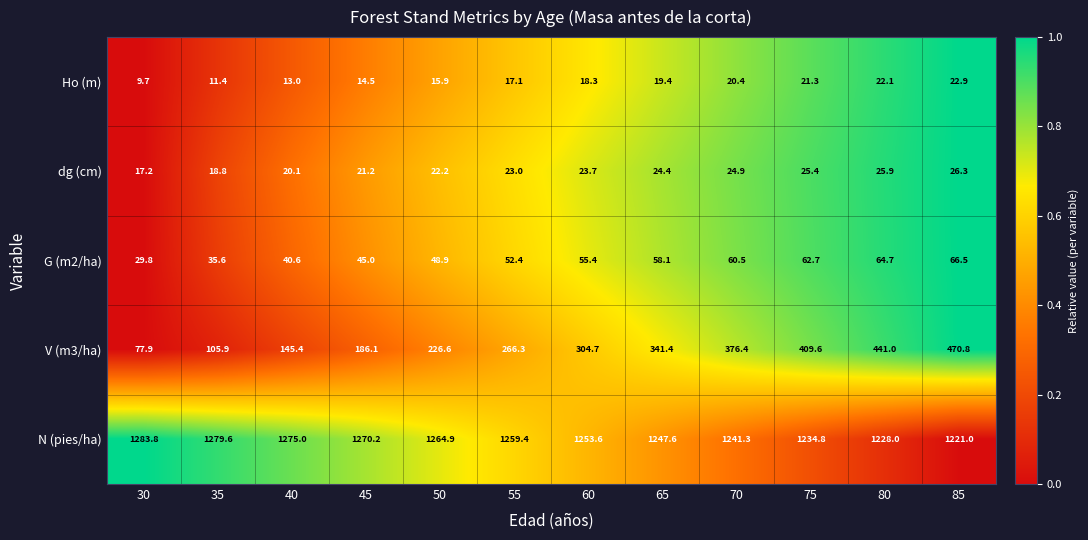

Rank the series by their maximum value, from lowest to highest.

Ho (m), dg (cm), G (m2/ha), V (m3/ha), N (pies/ha)